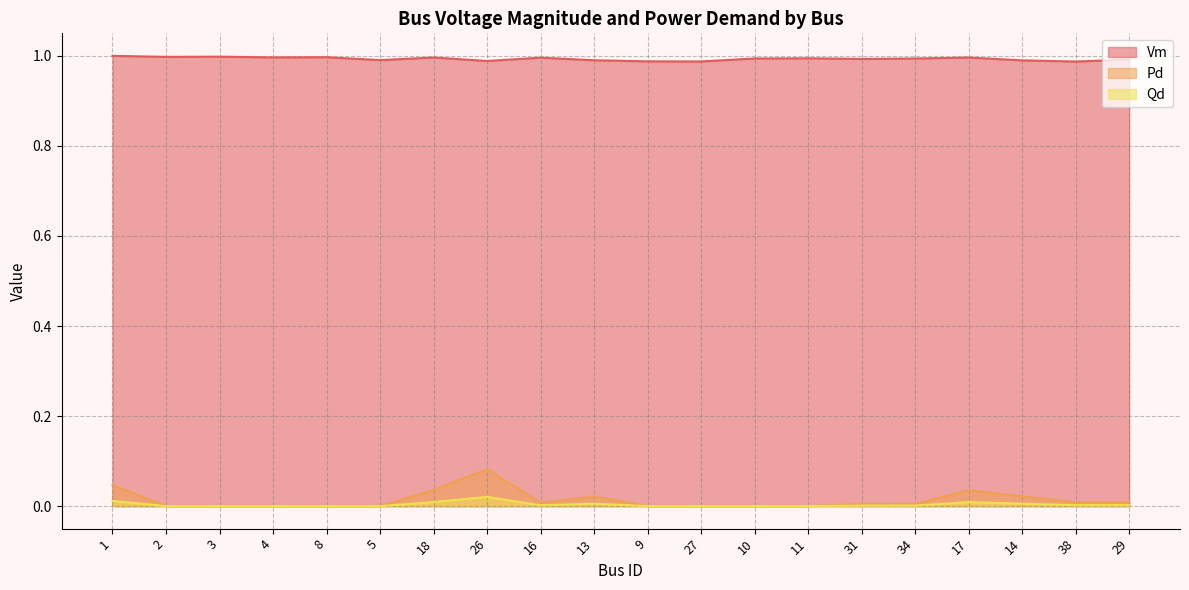

What is the label of the 14th point from the right?

18